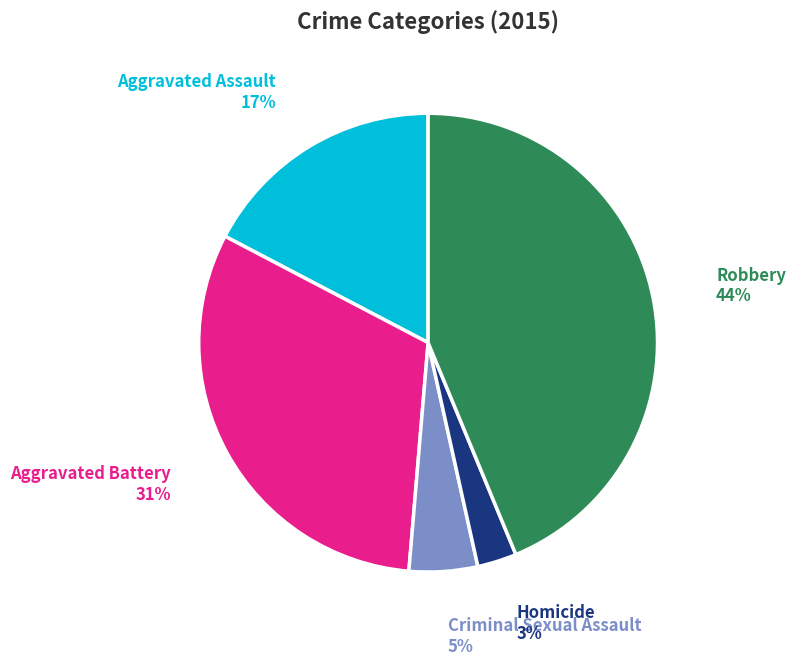

Which category has the smallest portion of the pie?

Homicide